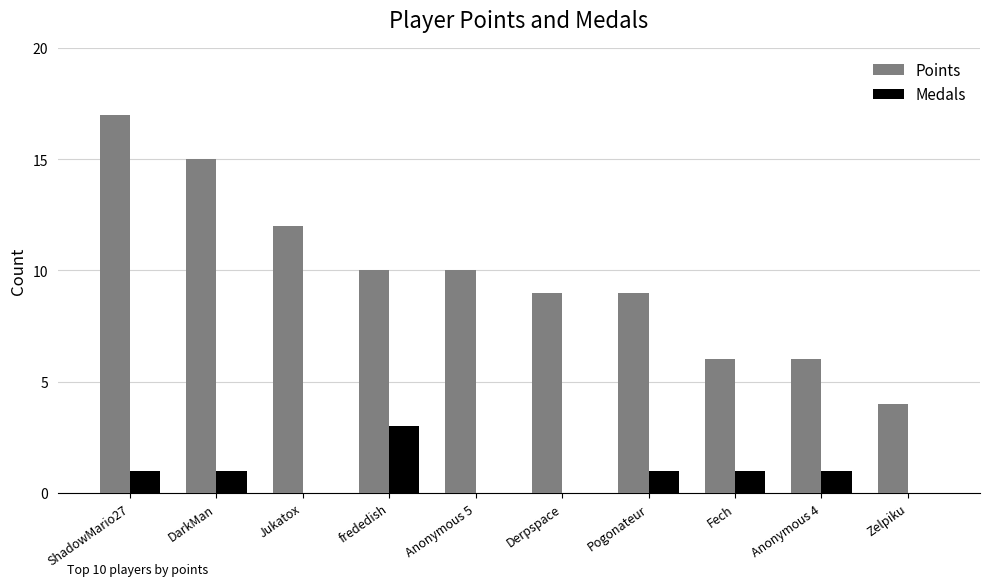

What is the maximum value for Medals?

3